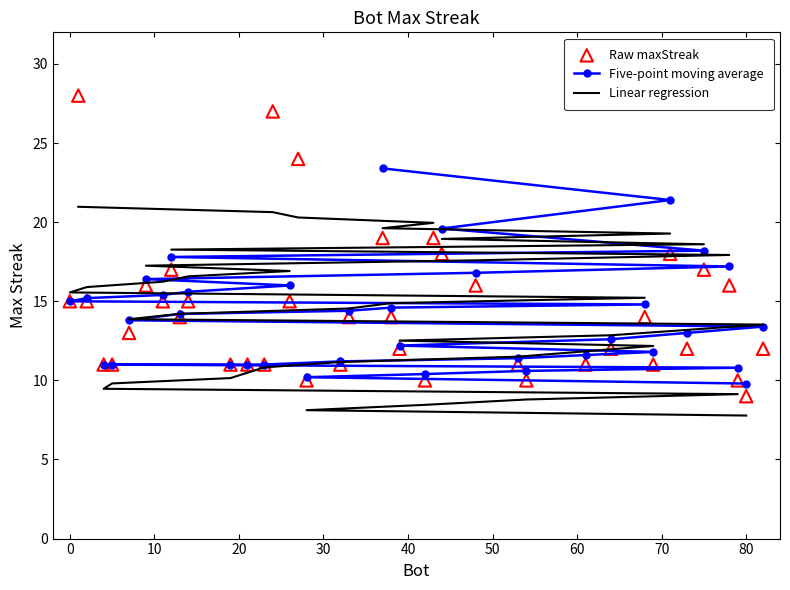

What is the change in value from 1 to 28?

-18